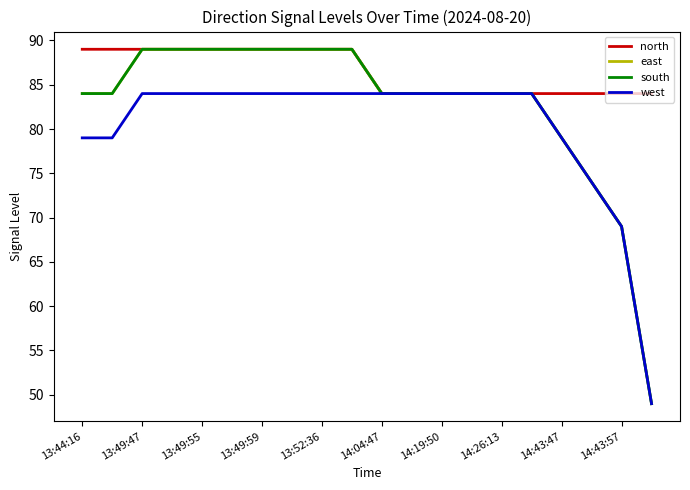

How many lines are shown in the chart?

4